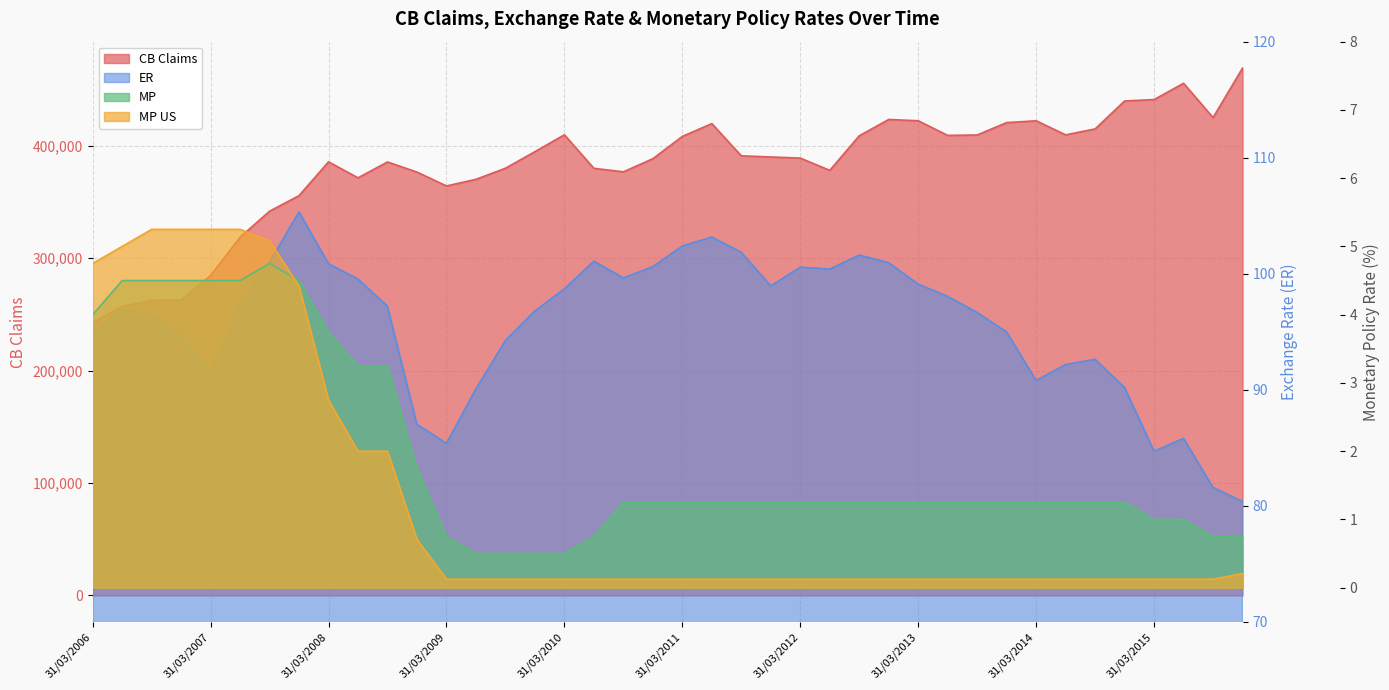

How many data points does each series have?

40